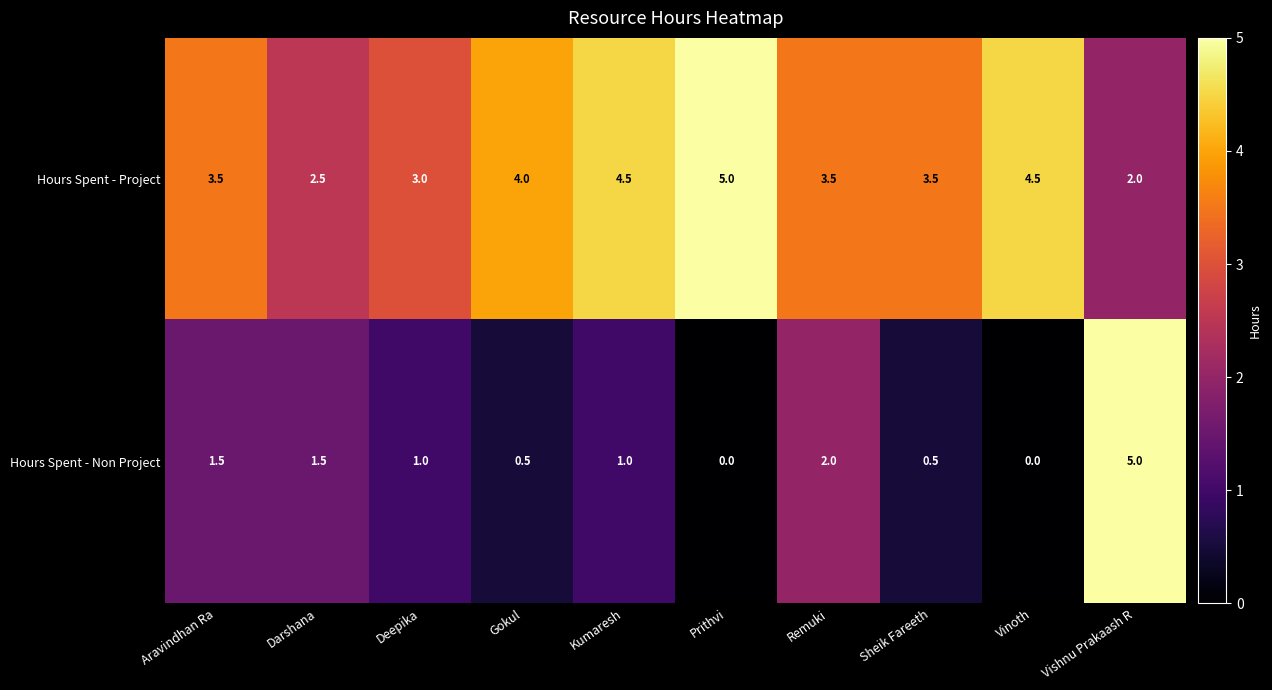

What is the average value of the Hours Spent - Non Project series?

1.3